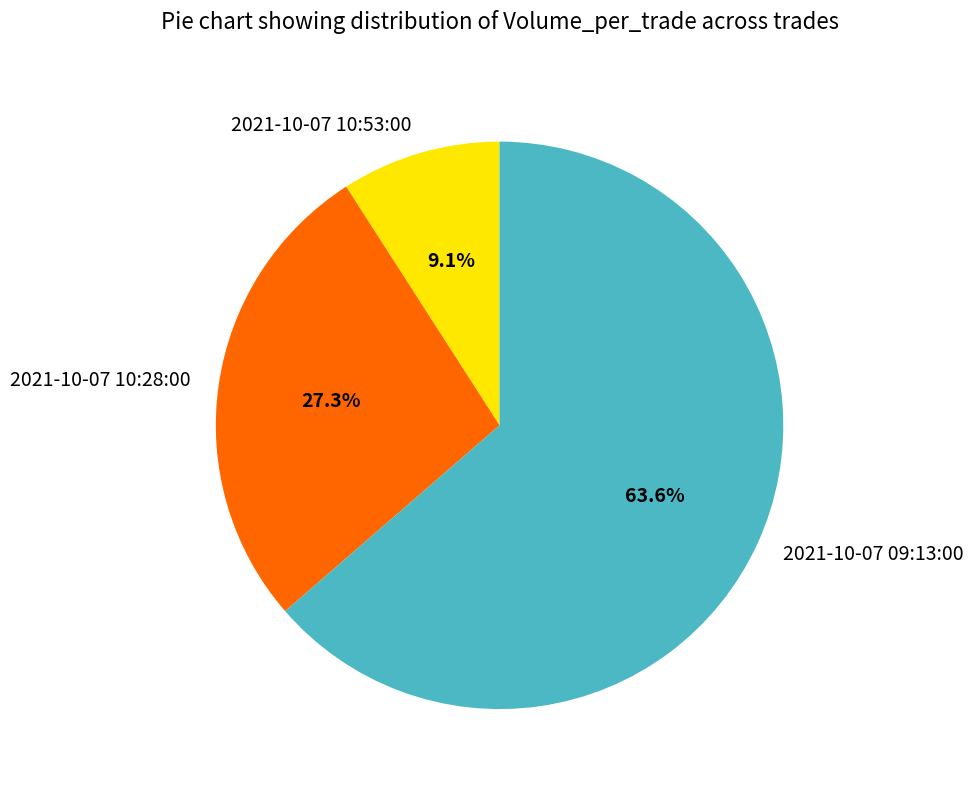

Which slice is the largest?

2021-10-07 09:13:00